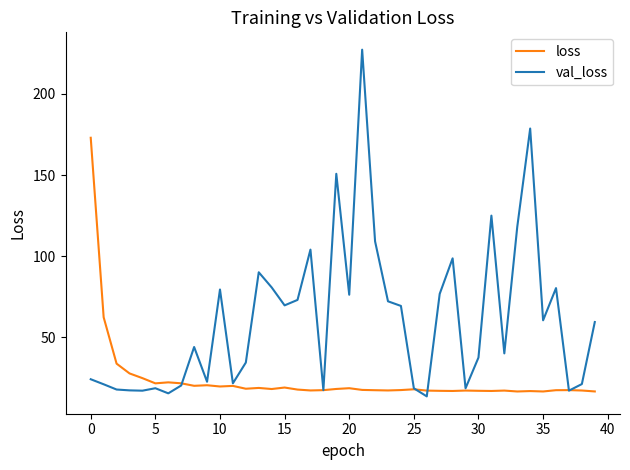

Which series has the largest total across all categories?

val_loss